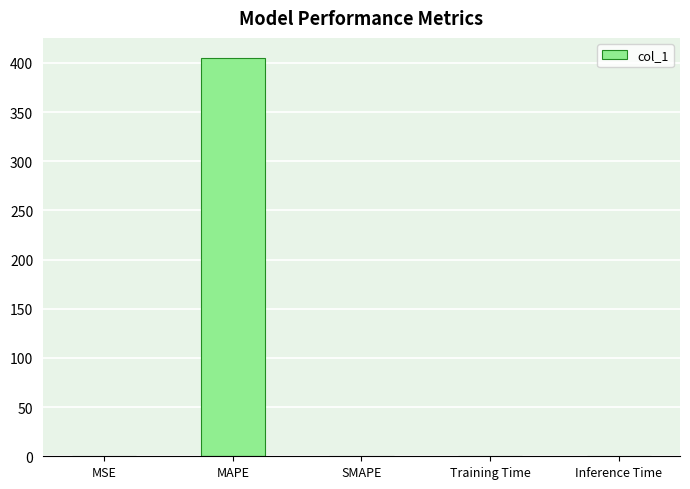

The value at SMAPE is 211.4. True or false?

False